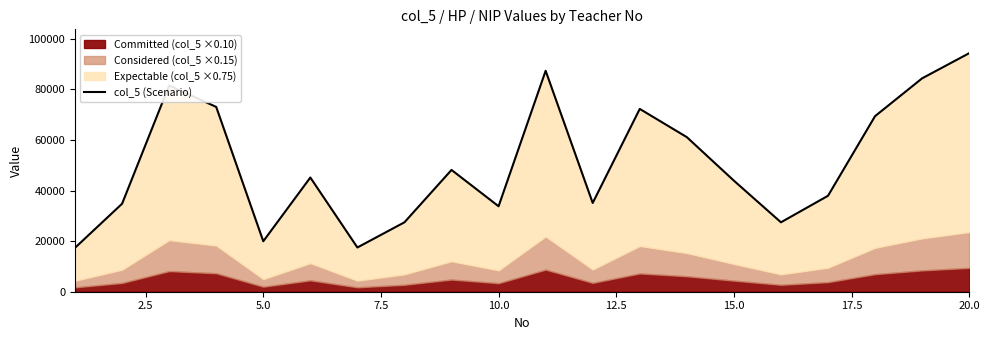

How many data points does each series have?

20